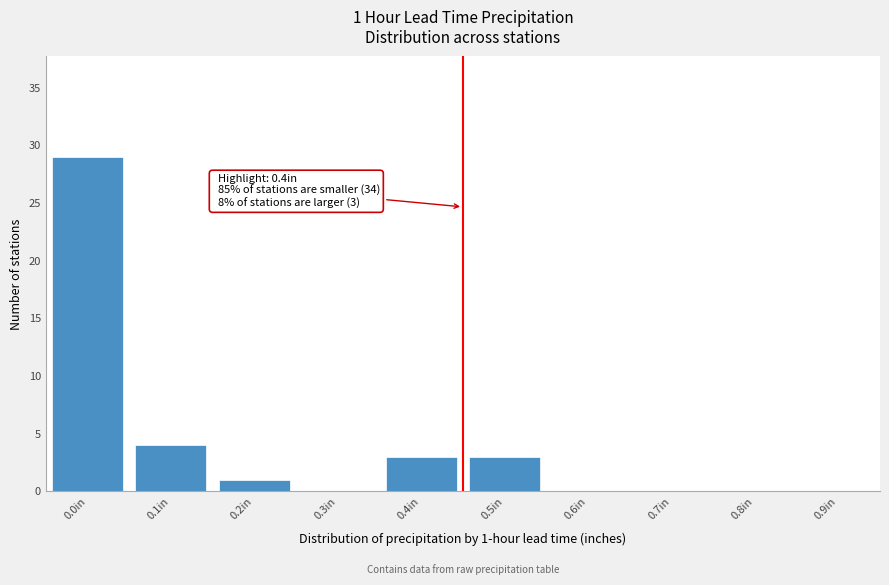

Reading left to right, extract all data points from this chart.

0.0in=29	0.1in=4	0.2in=1	0.3in=0	0.4in=3	0.5in=3	0.6in=0	0.7in=0	0.8in=0	0.9in=0